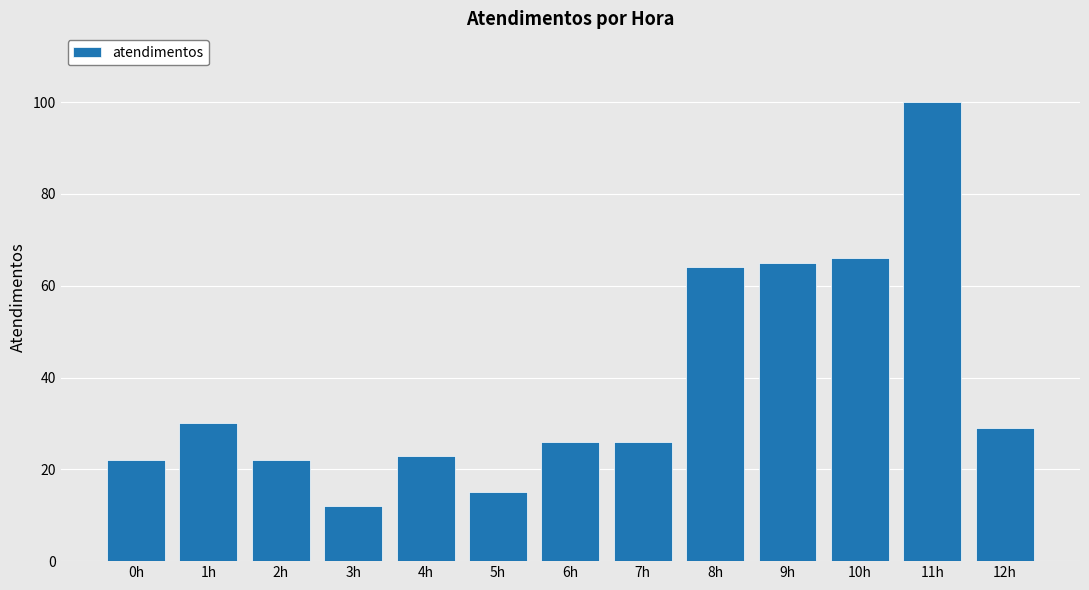

The chart shows a value of 66 at 10h. True or false?

True